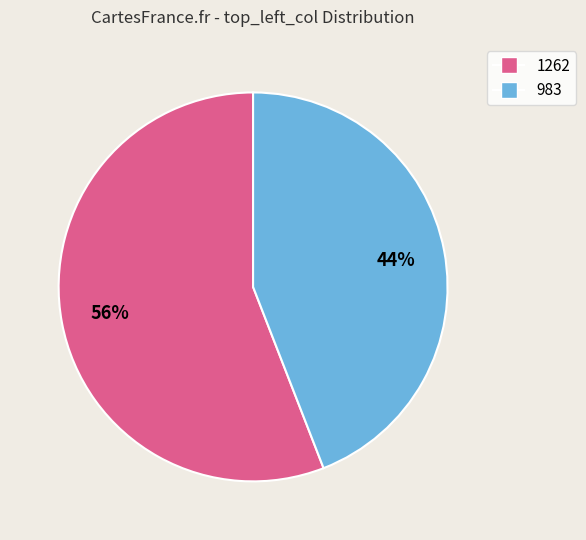

Do 983 and 1262 together represent more than half of the pie?

Yes